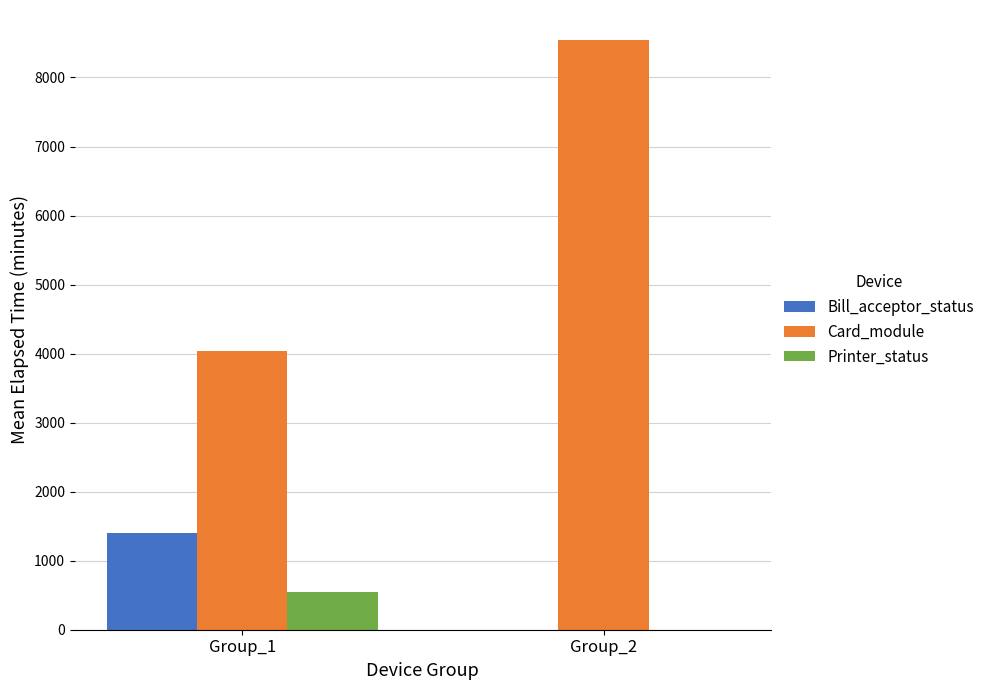

Does the chart contain stacked bars?

No